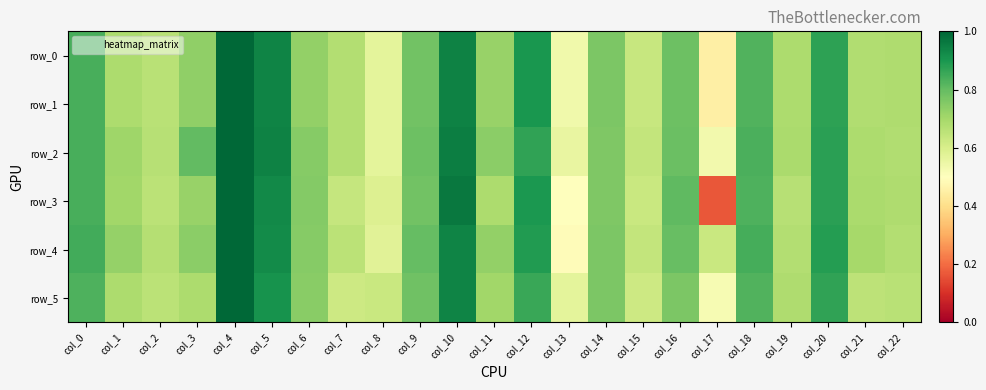

Count the number of categories in the chart.

23